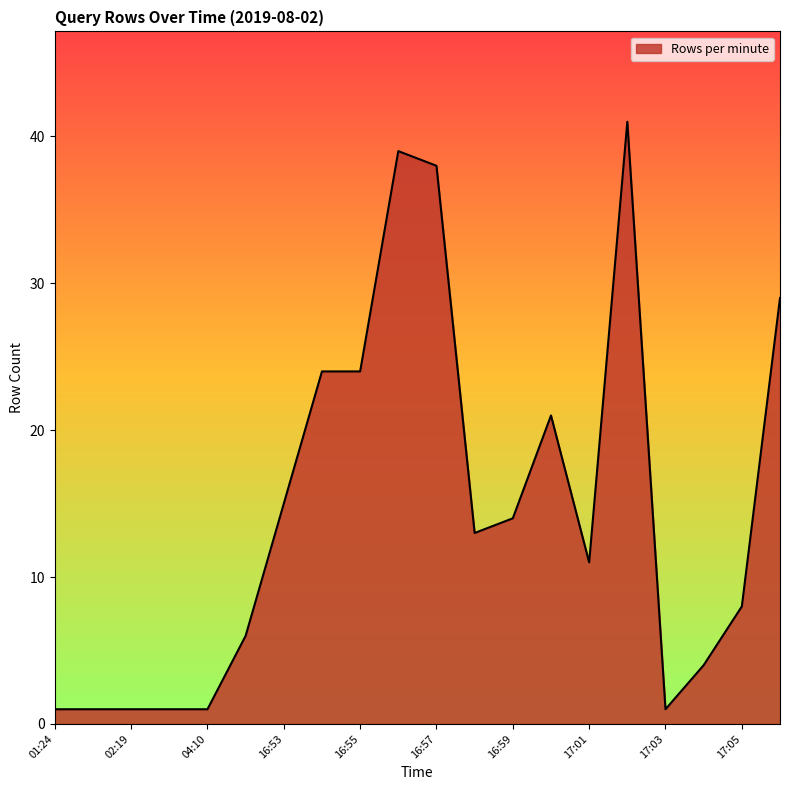

How many lines are shown in the chart?

1